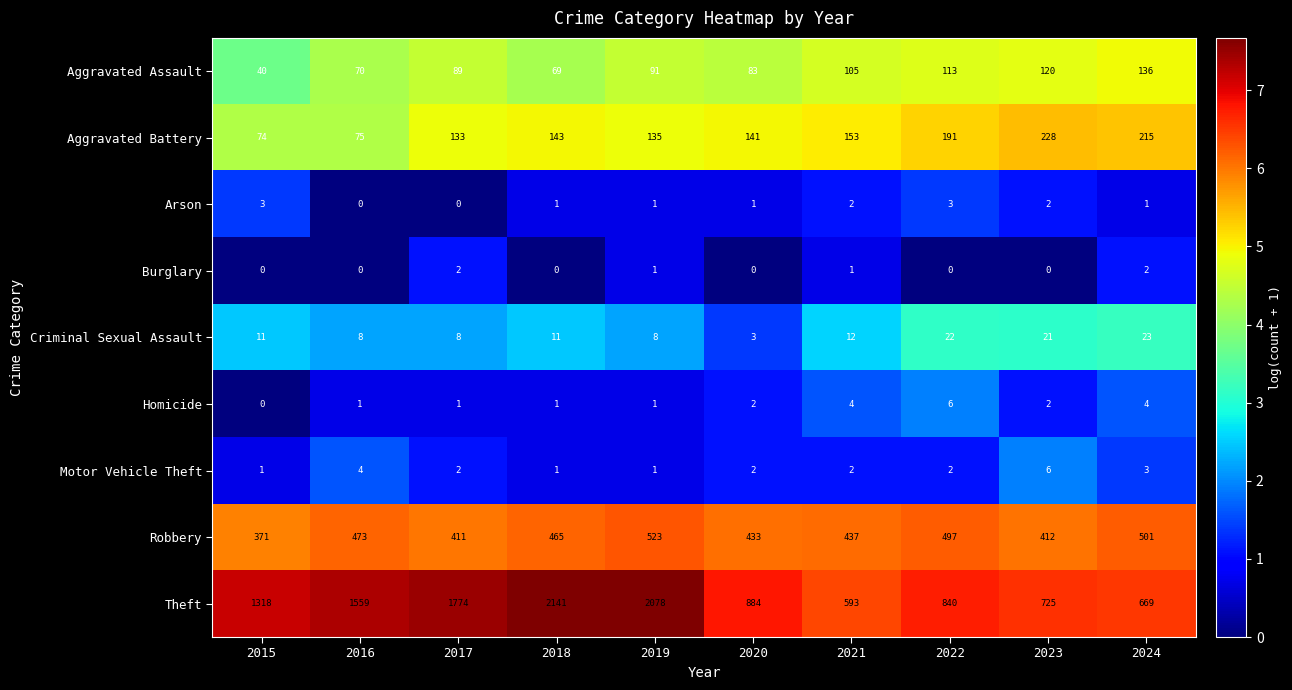

Where does the Motor Vehicle Theft series first go above 2?

2016